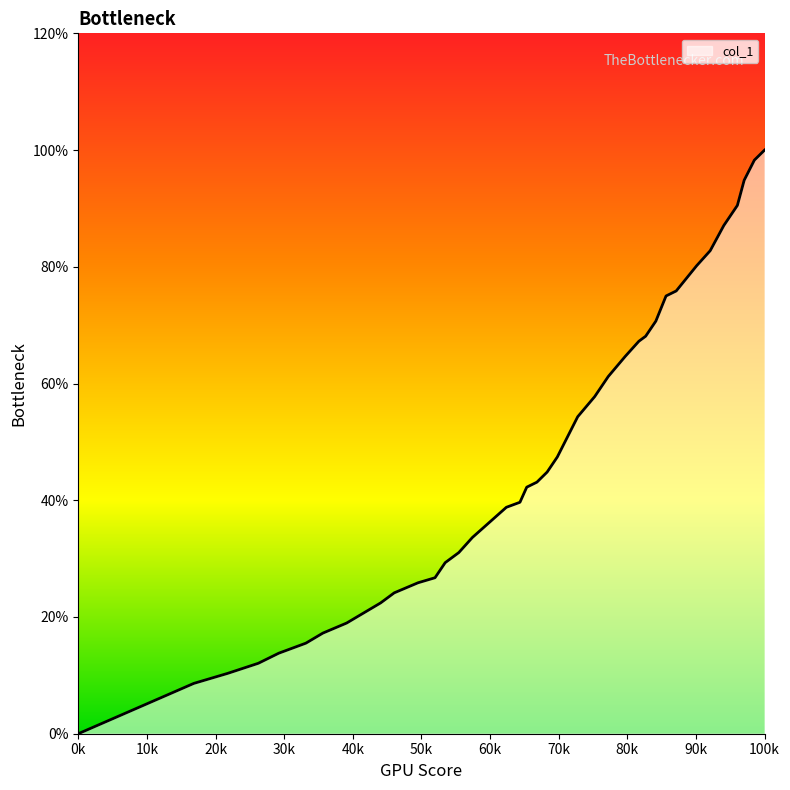

Is this an area chart (filled region under the line)?

Yes